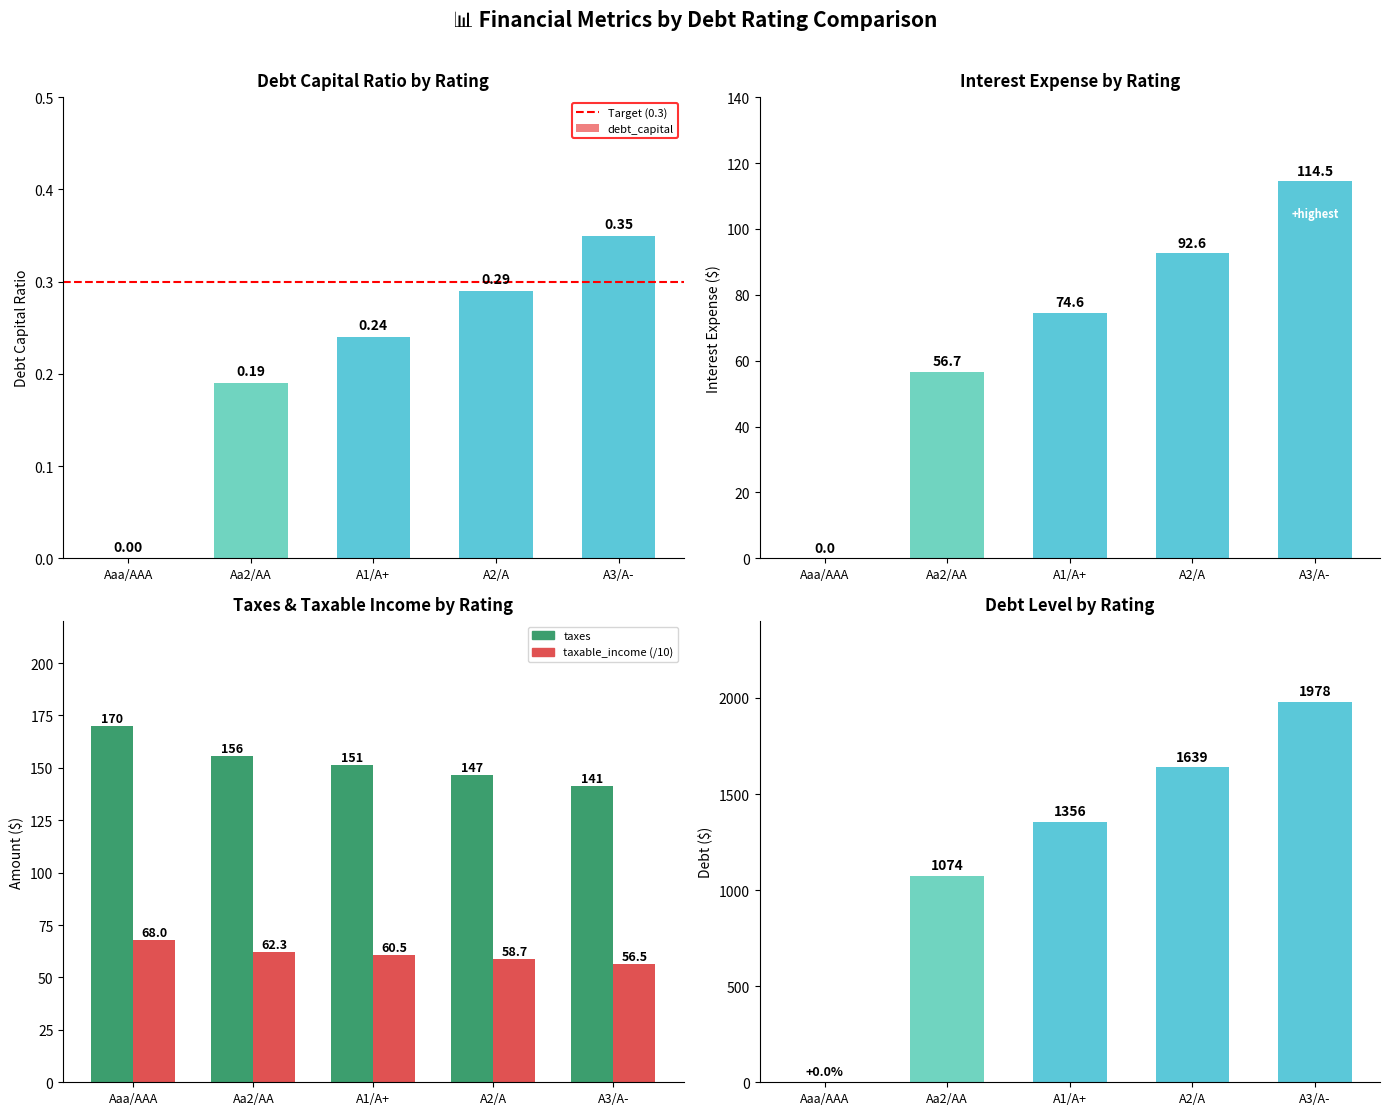

How many data points does each series have?

5